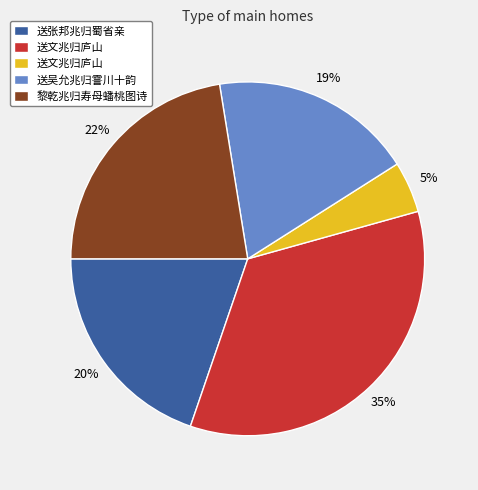

Is there any slice that represents more than half of the pie?

No